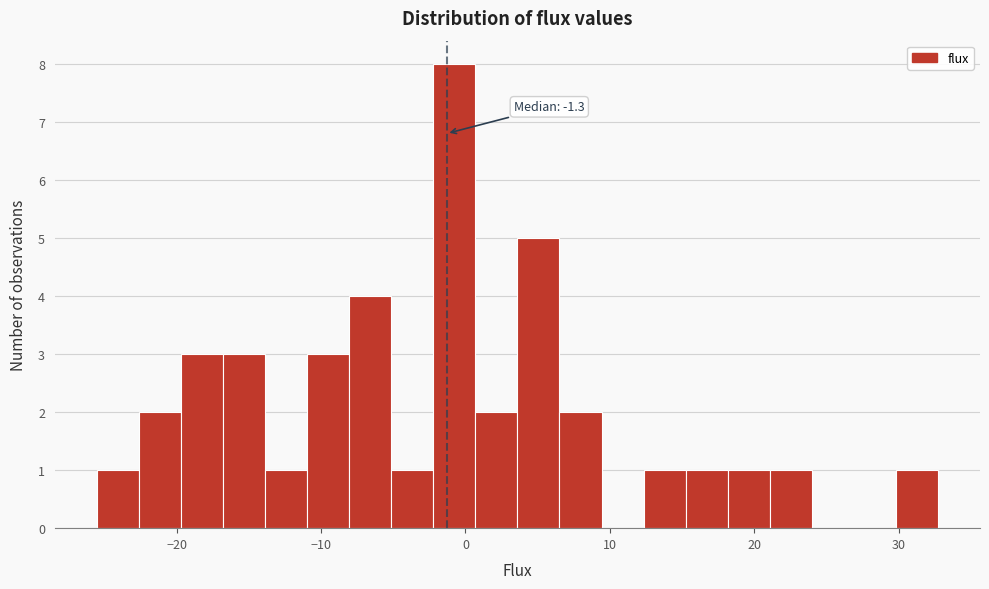

Around what value on the x-axis is the tallest bar? Give the approximate position of its centre, as read against the axis.

-1